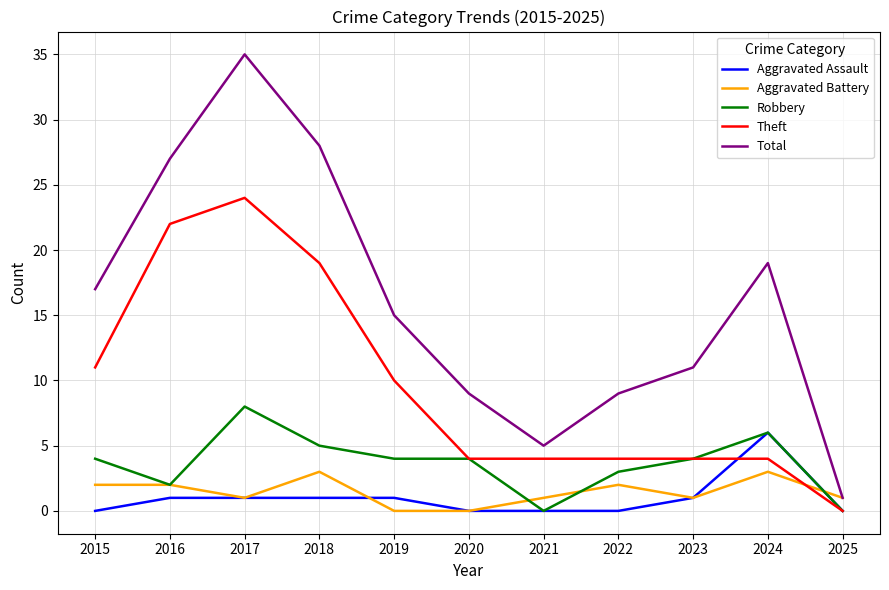

What is the maximum value shown in the chart?

35